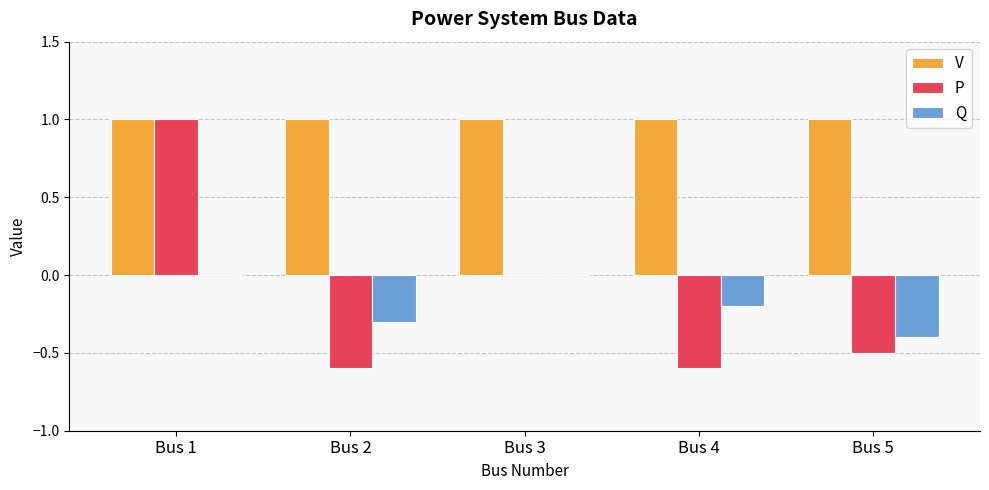

At which category is the sum across all series the highest?

Bus 1